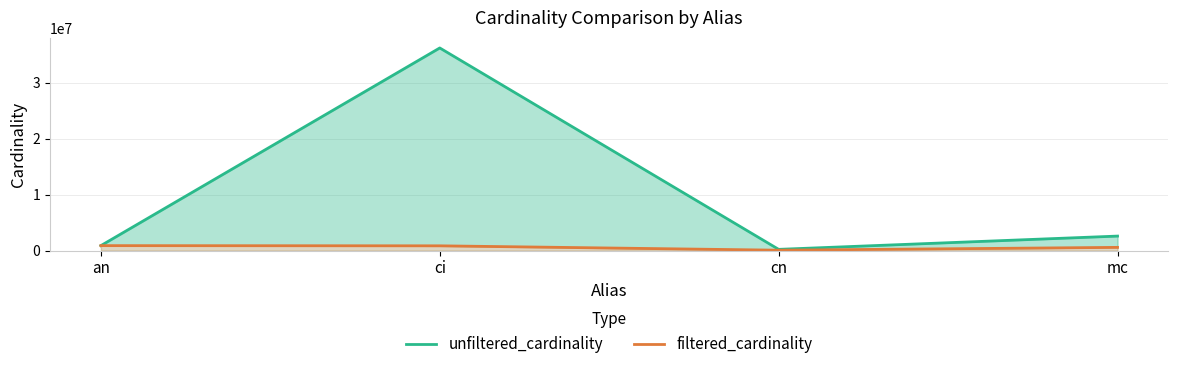

What is the approximate value of unfiltered_cardinality at ci?

36244344